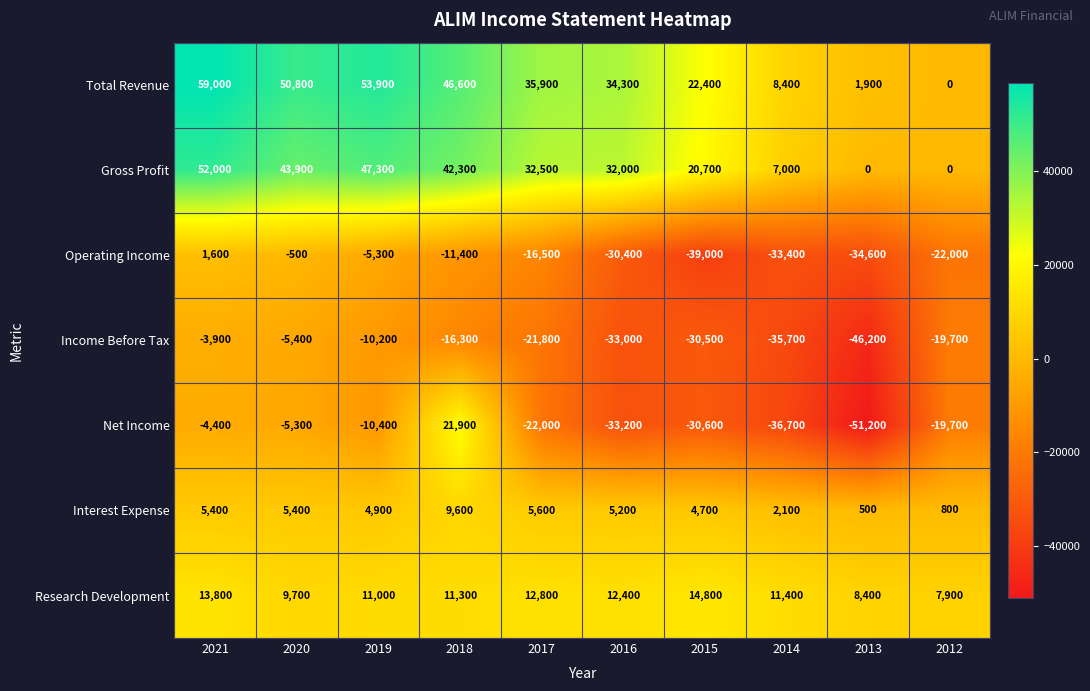

What is the spread (max minus min) of values at 2012?

29900